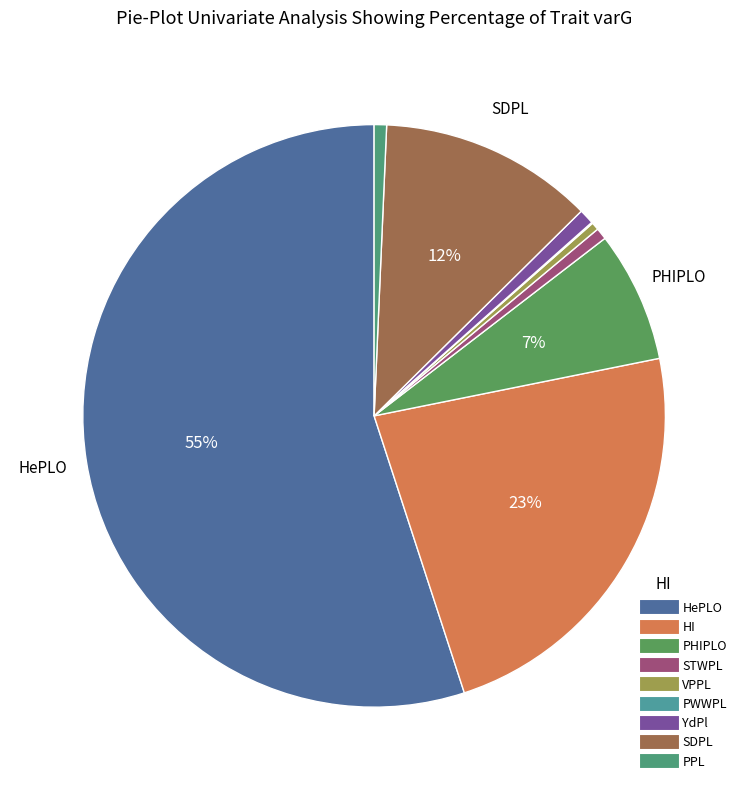

The PWWPL slice represents 0% of the pie. True or false?

True